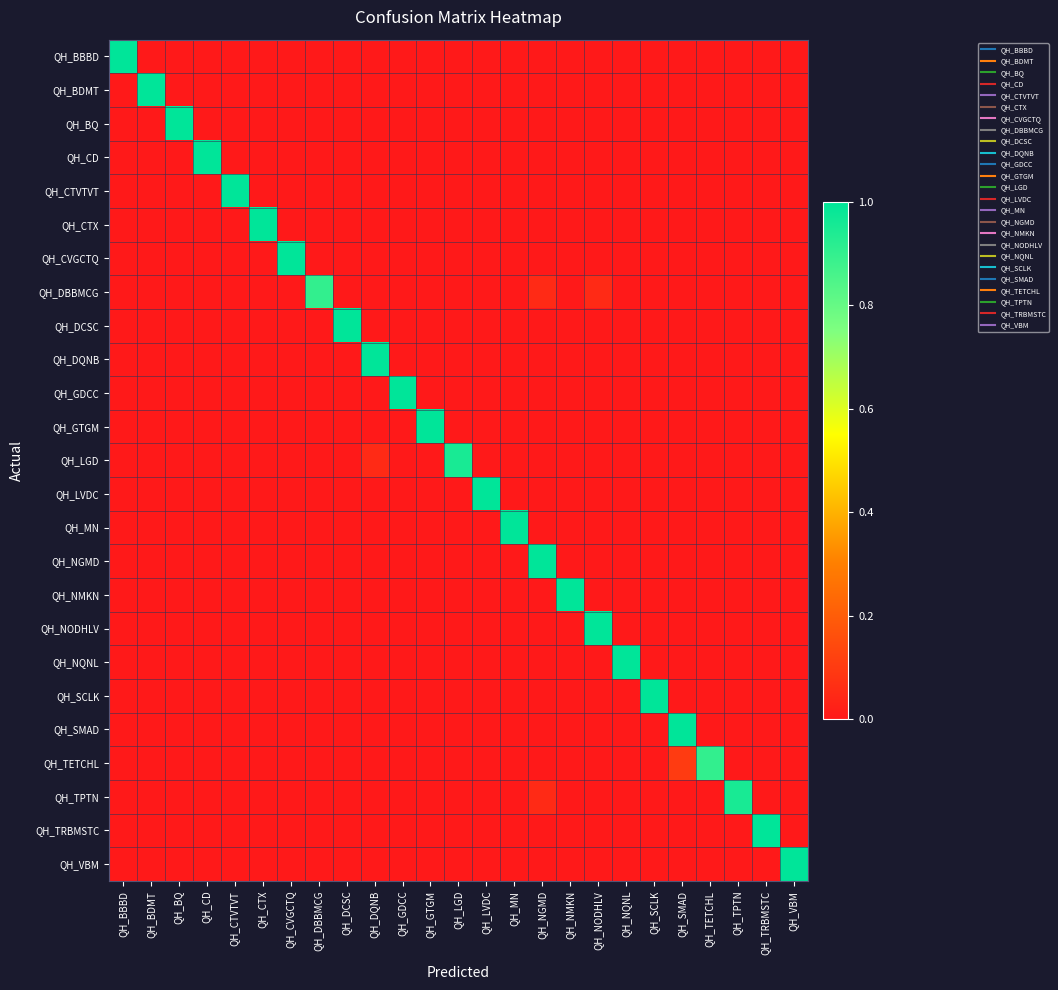

What is the difference between the highest and lowest values at QH_BBBD?

1.0